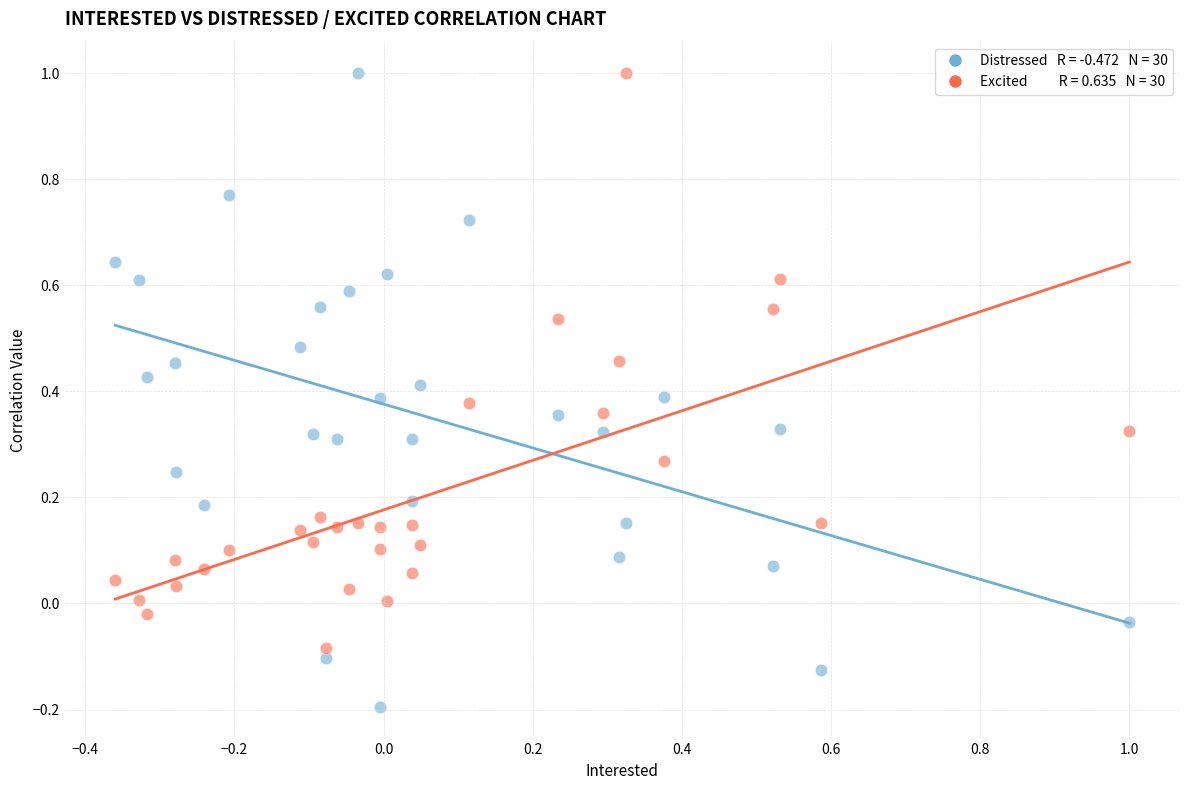

Across all data points, what is the range of Y values (max minus min)?

1.2